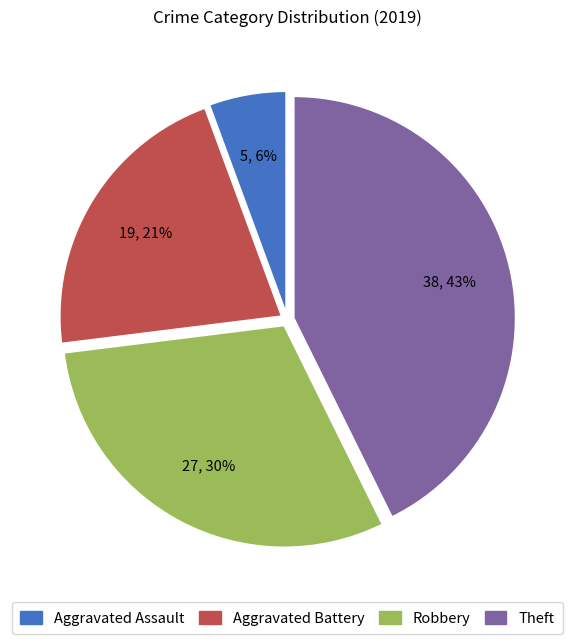

Count the number of slices in the pie.

4